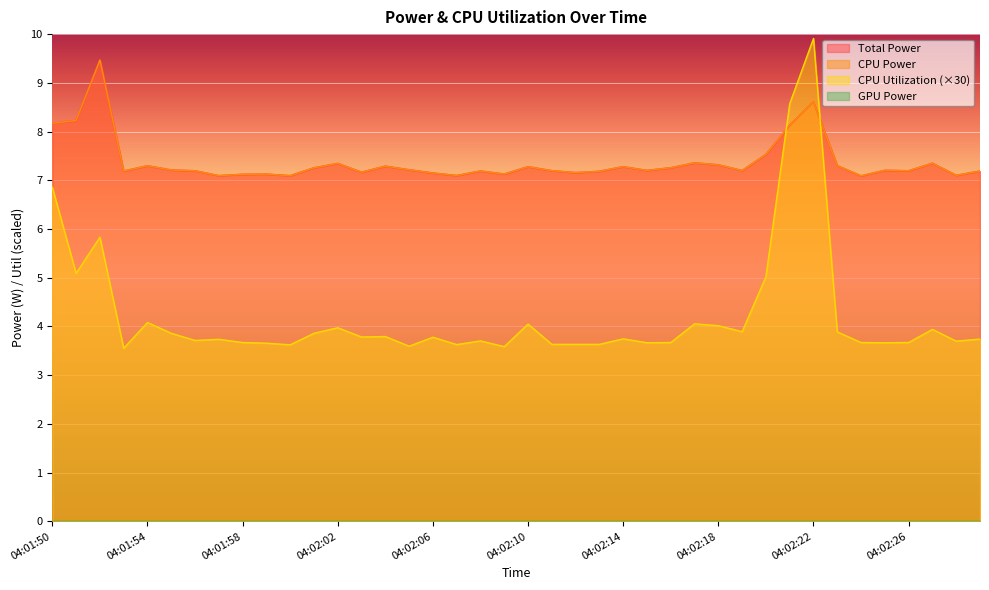

Which category has the lowest value in the Total Power series?

04:02:24